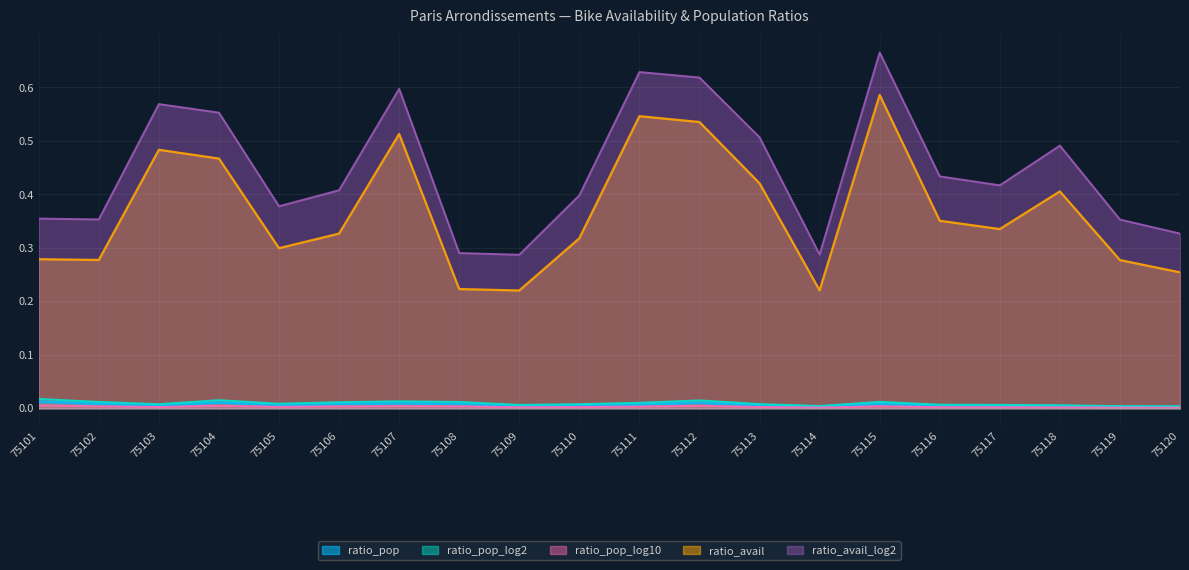

At which label does ratio_pop_log10 reach its peak?

75101